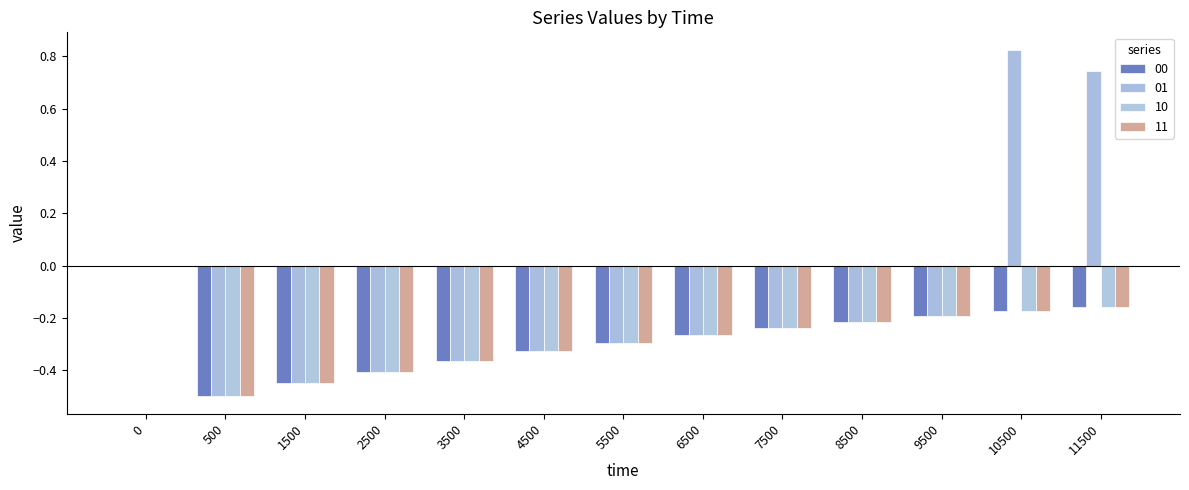

True or false: 10 has a value of -0.2 at 500.

False